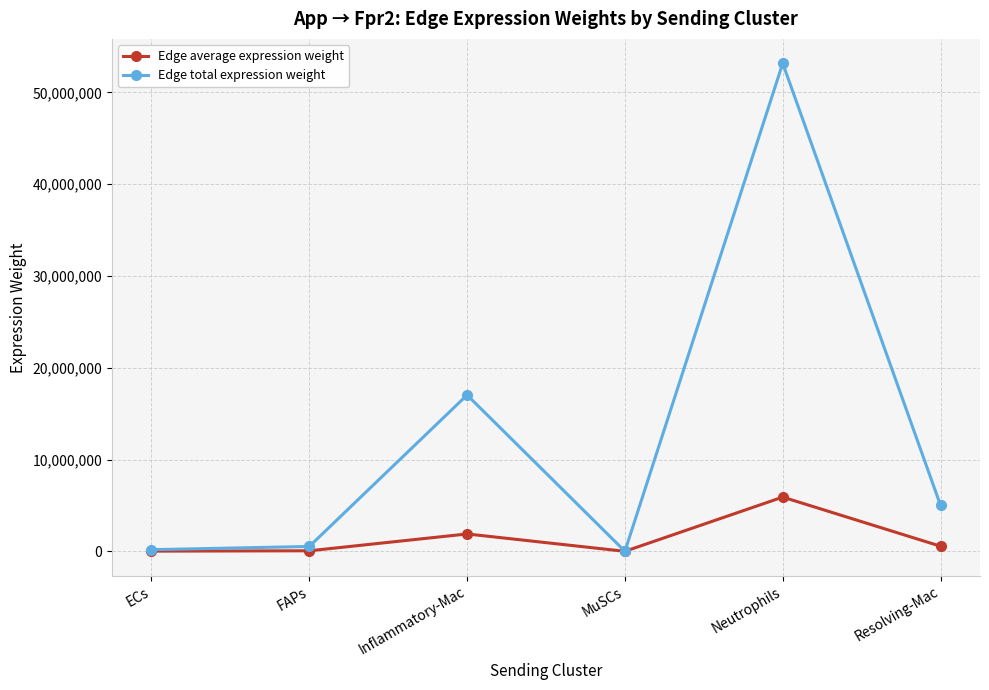

What is the minimum value for Edge total expression weight?

6406.5